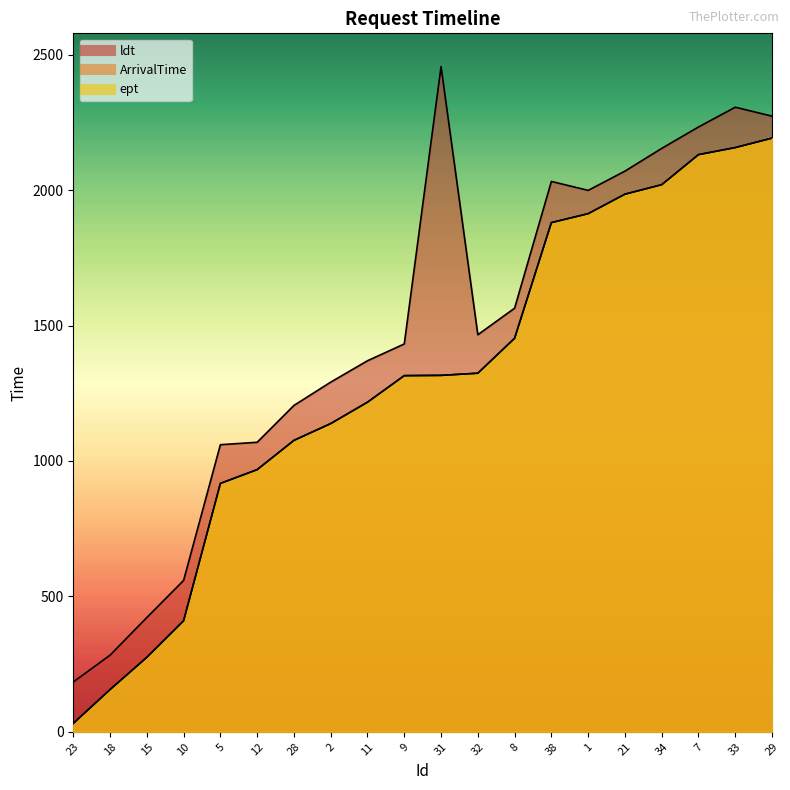

True or false: ldt has a value of 3268 at 38.

False